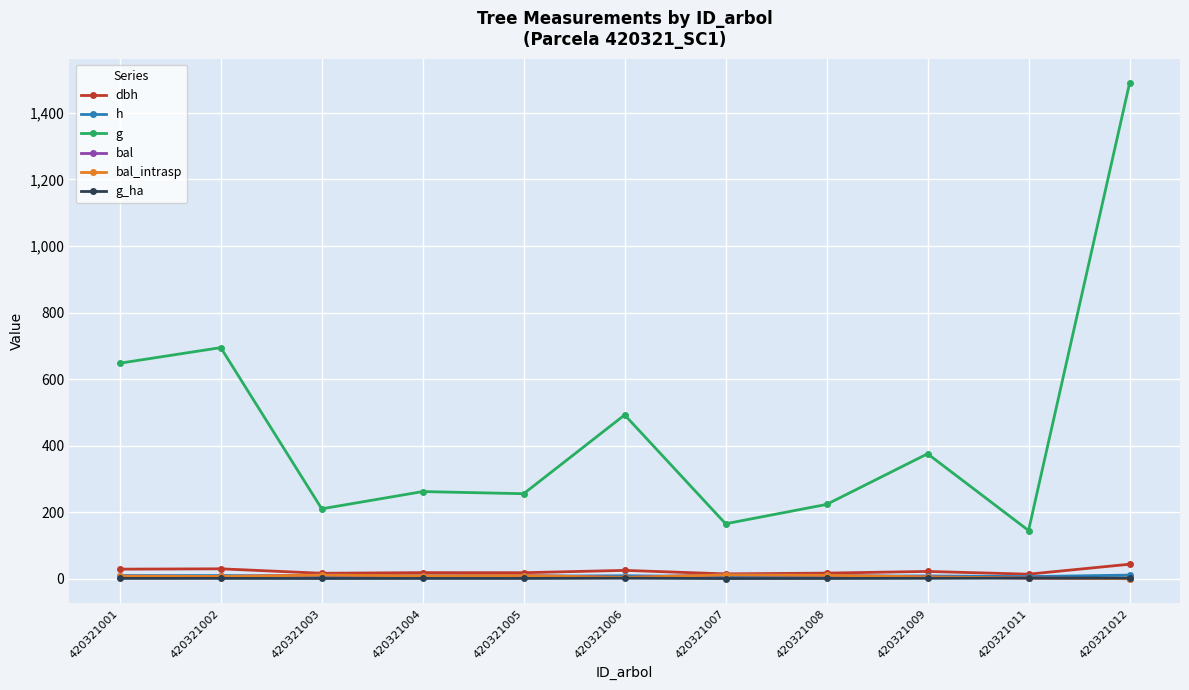

Between 420321001 and 420321002, which is larger?

420321002